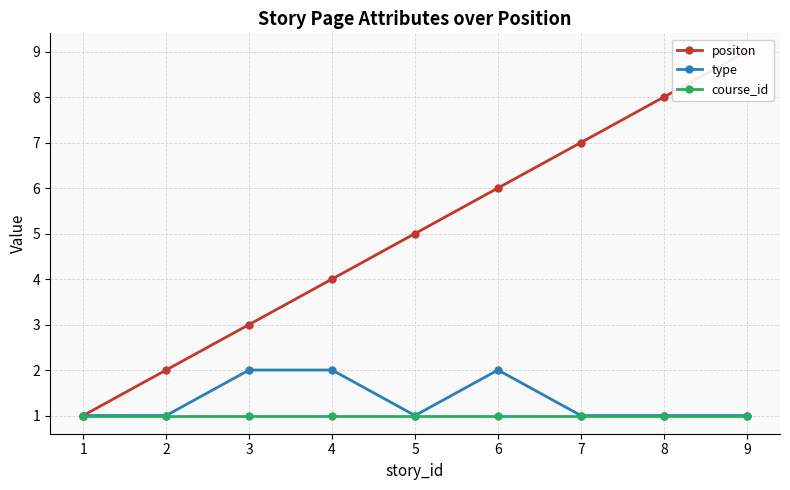

What is the difference between the maximum and second lowest values in the type series?

1